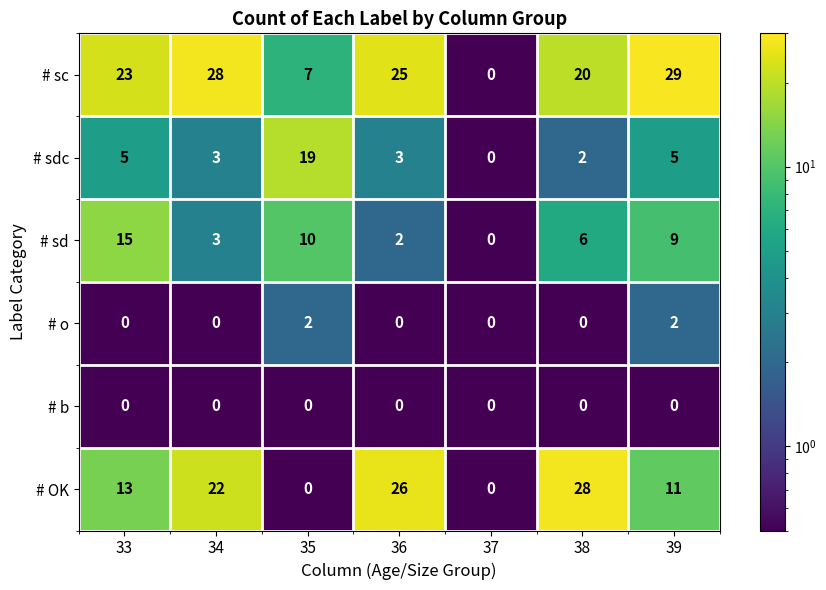

Which series has the largest total across all categories?

# sc